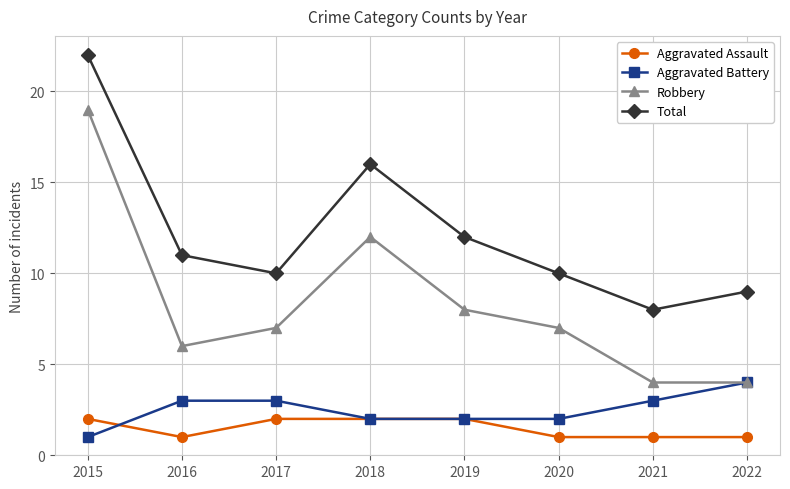

Reading left to right, extract all data points from this chart.

Aggravated Assault: 2	1	2	2	2	1	1	1
Aggravated Battery: 1	3	3	2	2	2	3	4
Robbery: 19	6	7	12	8	7	4	4
Total: 22	11	10	16	12	10	8	9